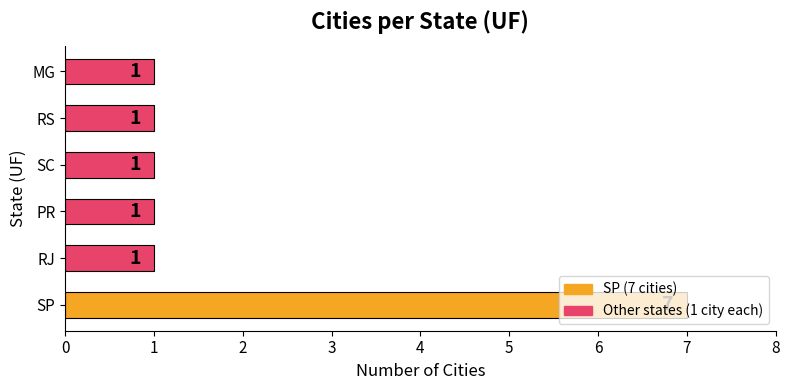

Which category has the highest value across all series?

SP